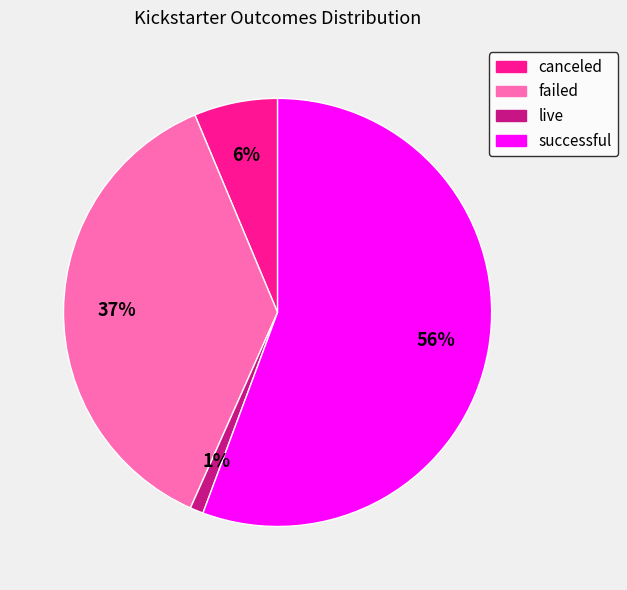

To the nearest percent, what is the combined percentage of successful and canceled?

62%